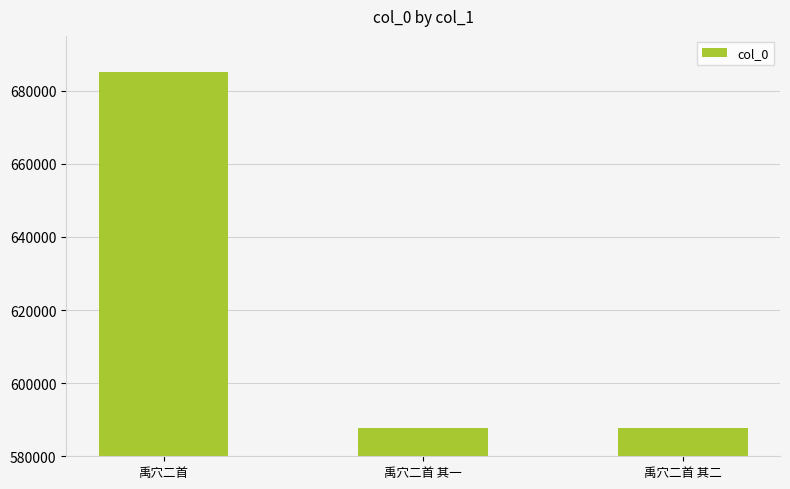

What is the smallest value displayed?

587699